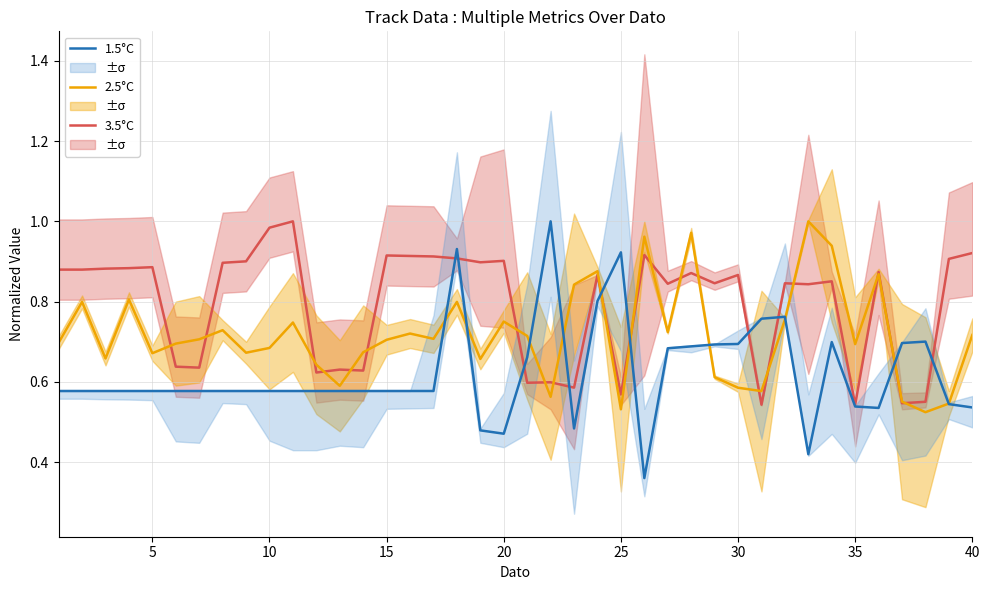

How many 1.5°C values are between 0 and 1?

40